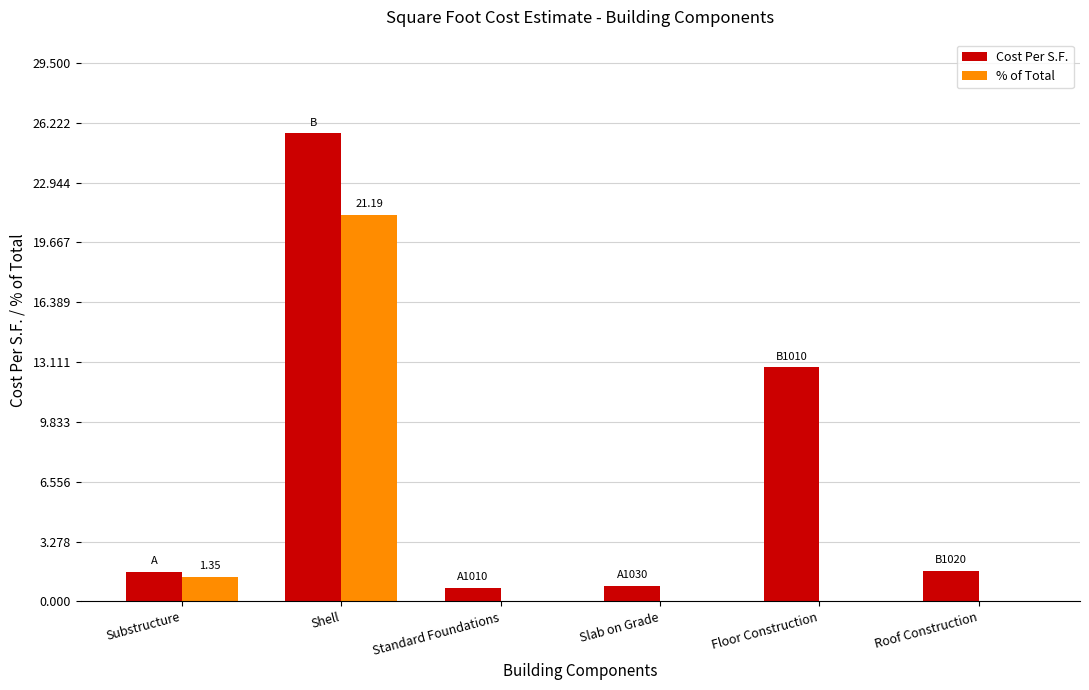

Where does the Cost Per S.F. series first go above 1?

Substructure